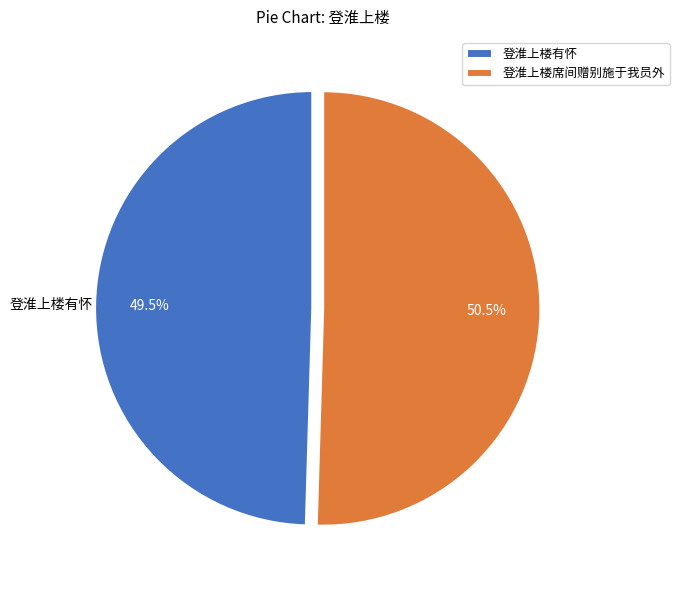

Count the number of slices in the pie.

2